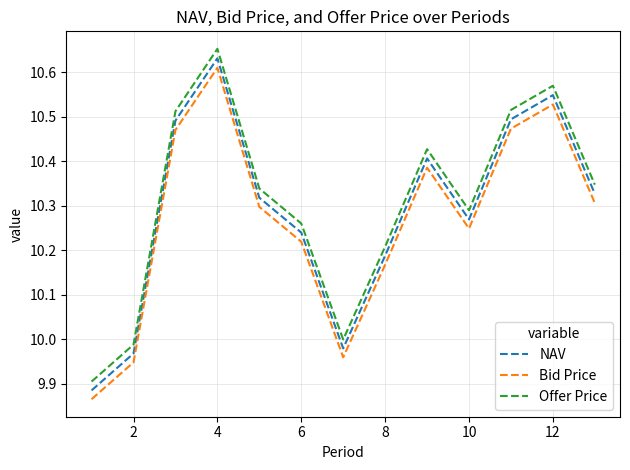

What is the difference between the maximum and minimum values in the Offer Price series?

0.7